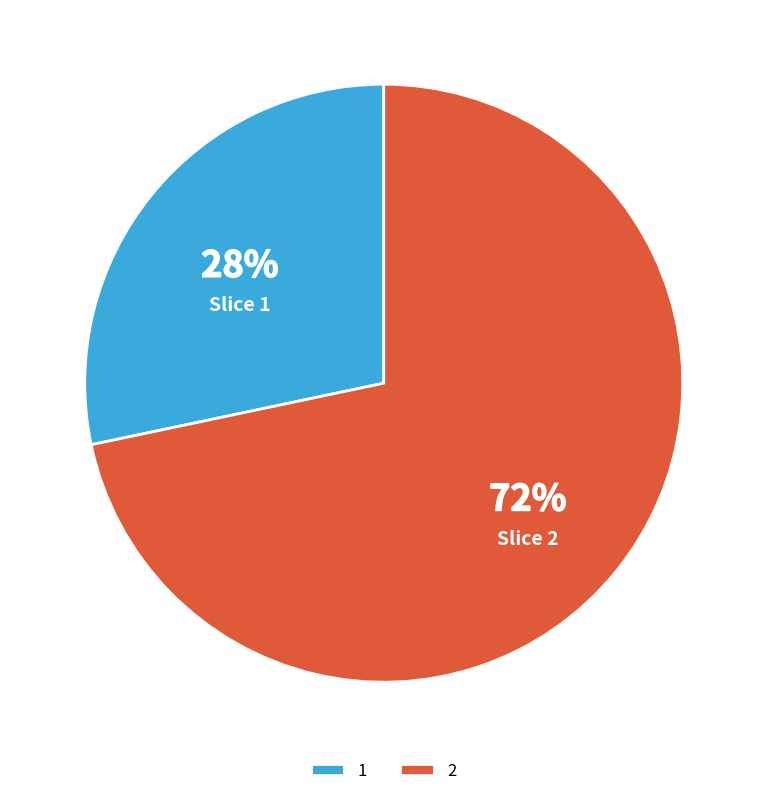

To the nearest percent, what is the average slice percentage?

50%